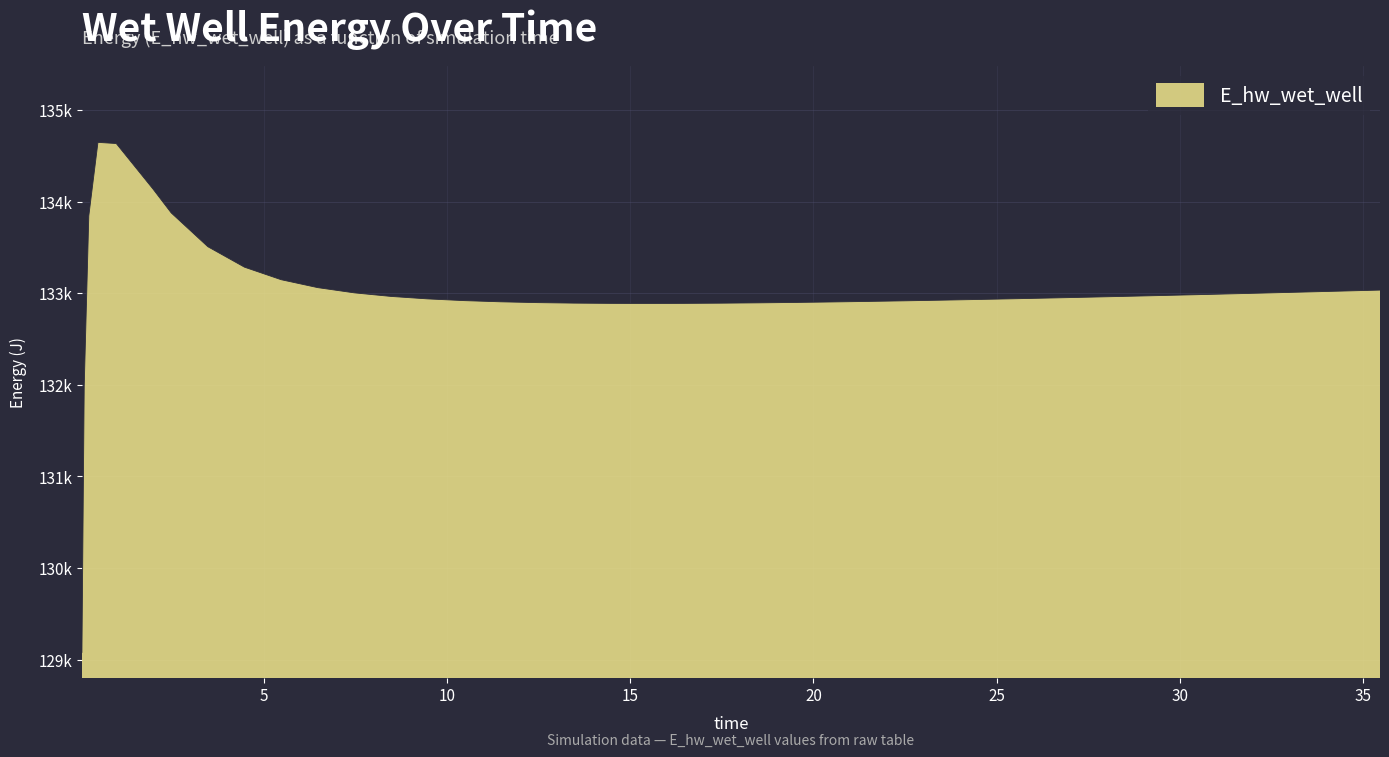

Rank the categories by value from highest to lowest.

0.46875, 0.96875, 1.96875, 2.46875, 0.21875, 3.46875, 4.46875, 5.46875, 6.46875, 35.46875, 34.46875, 33.46875, 7.46875, 32.46875, 31.46875, 30.46875, 29.46875, 28.46875, 8.46875, 27.46875, 26.46875, 25.46875, 9.46875, 24.46875, 23.46875, 10.46875, 22.46875, 21.46875, 11.46875, 20.46875, 19.46875, 12.46875, 18.46875, 13.46875, 17.46875, 16.46875, 14.46875, 15.46875, 0.09375, 0.03125